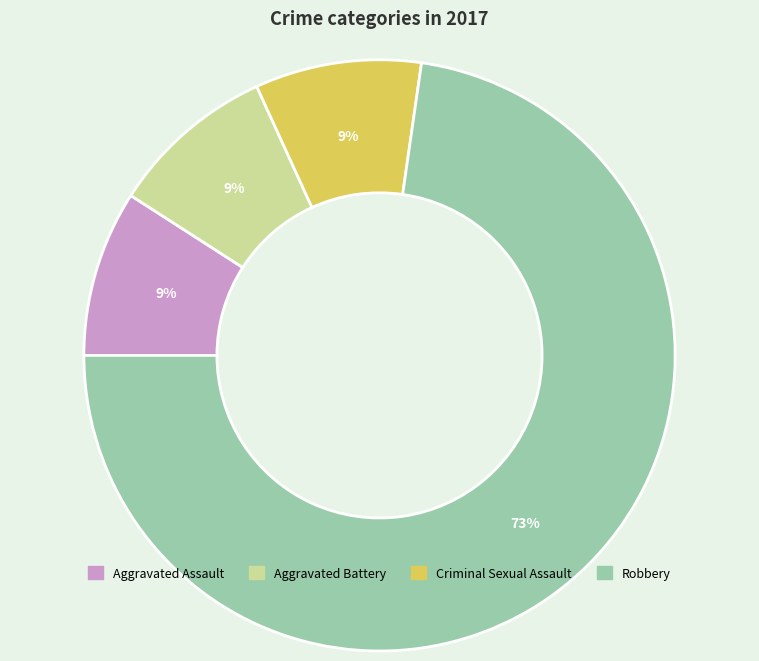

Is there any slice that represents more than half of the pie?

Yes